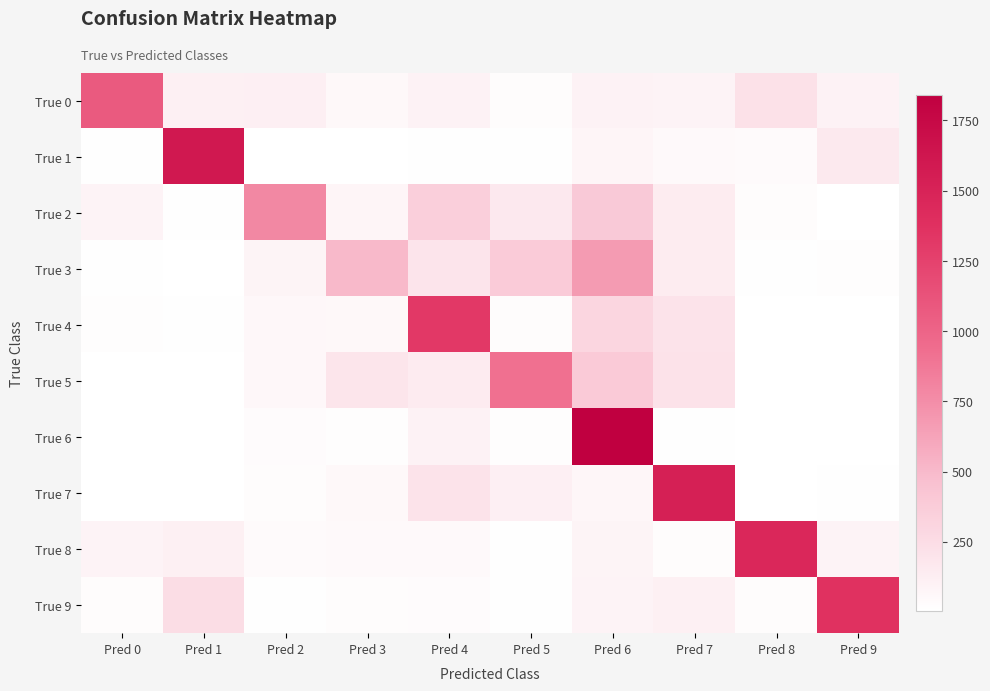

Reading left to right, transcribe all the data shown in this chart.

True 0: Pred 0=1077	Pred 1=113	Pred 2=122	Pred 3=54	Pred 4=99	Pred 5=25	Pred 6=102	Pred 7=94	Pred 8=223	Pred 9=96
True 1: Pred 0=16	Pred 1=1600	Pred 2=3	Pred 3=9	Pred 4=15	Pred 5=10	Pred 6=75	Pred 7=46	Pred 8=39	Pred 9=161
True 2: Pred 0=91	Pred 1=11	Pred 2=782	Pred 3=74	Pred 4=353	Pred 5=170	Pred 6=393	Pred 7=139	Pred 8=30	Pred 9=8
True 3: Pred 0=12	Pred 1=9	Pred 2=83	Pred 3=498	Pred 4=197	Pred 5=382	Pred 6=677	Pred 7=141	Pred 8=11	Pred 9=19
True 4: Pred 0=18	Pred 1=10	Pred 2=63	Pred 3=56	Pred 4=1321	Pred 5=27	Pred 6=303	Pred 7=208	Pred 8=7	Pred 9=7
True 5: Pred 0=4	Pred 1=5	Pred 2=61	Pred 3=192	Pred 4=149	Pred 5=916	Pred 6=389	Pred 7=211	Pred 8=3	Pred 9=7
True 6: Pred 0=5	Pred 1=6	Pred 2=35	Pred 3=22	Pred 4=99	Pred 5=17	Pred 6=1841	Pred 7=12	Pred 8=9	Pred 9=4
True 7: Pred 0=4	Pred 1=6	Pred 2=26	Pred 3=55	Pred 4=207	Pred 5=118	Pred 6=72	Pred 7=1531	Pred 8=2	Pred 9=12
True 8: Pred 0=90	Pred 1=111	Pred 2=38	Pred 3=49	Pred 4=52	Pred 5=14	Pred 6=88	Pred 7=24	Pred 8=1466	Pred 9=92
True 9: Pred 0=30	Pred 1=248	Pred 2=10	Pred 3=29	Pred 4=31	Pred 5=15	Pred 6=95	Pred 7=115	Pred 8=25	Pred 9=1369